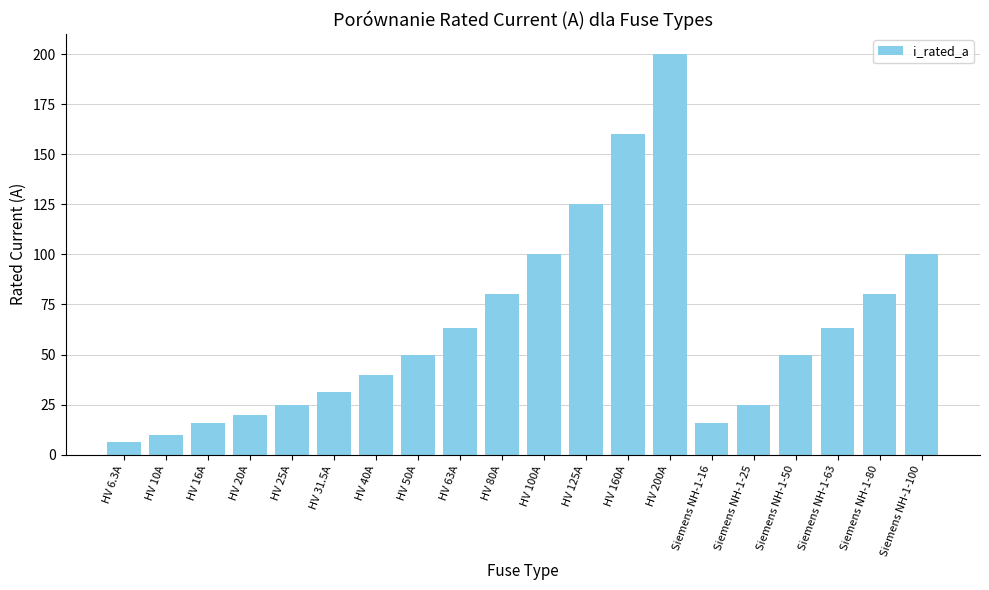

What is the change in value from HV 31.5A to HV 63A?

+31.5